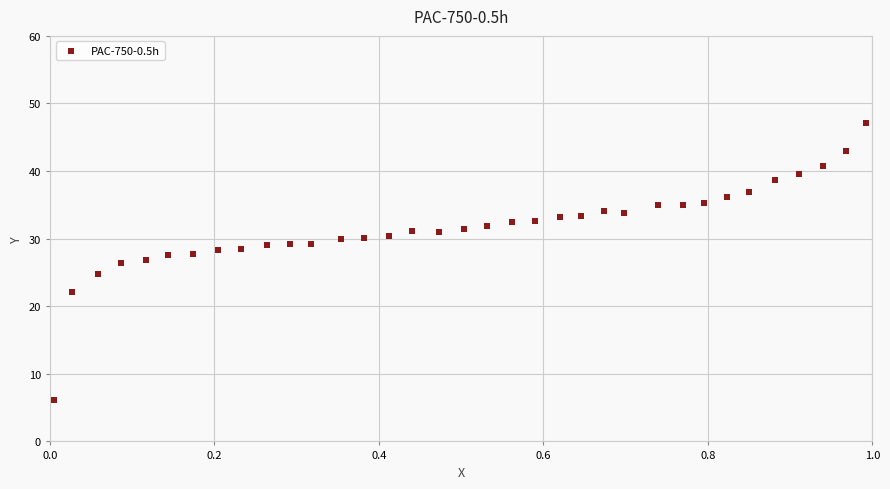

What is the range of X values (max minus min)?

1.0